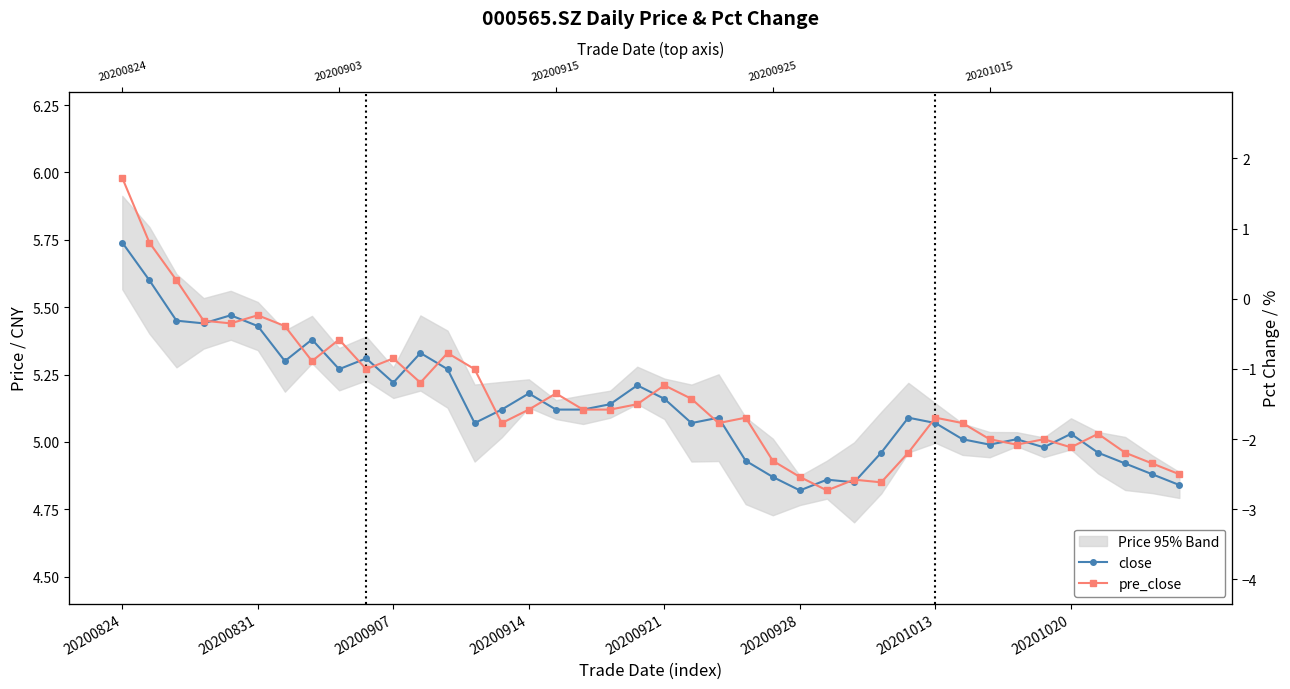

Between 18 and 19, which series saw the biggest shift?

close